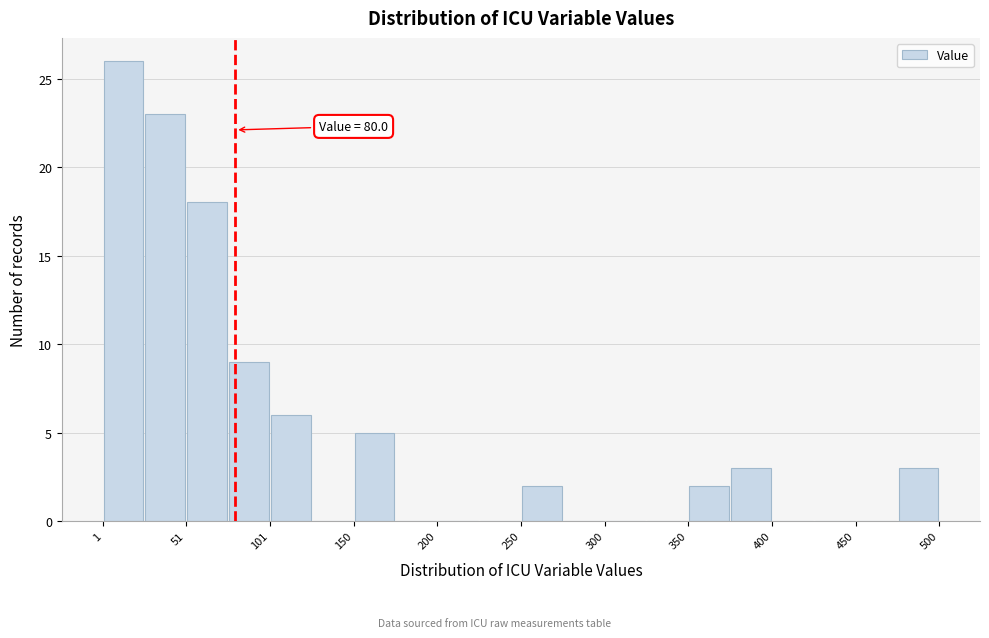

Over which range of the x-axis is the bar tallest?

0 to 25